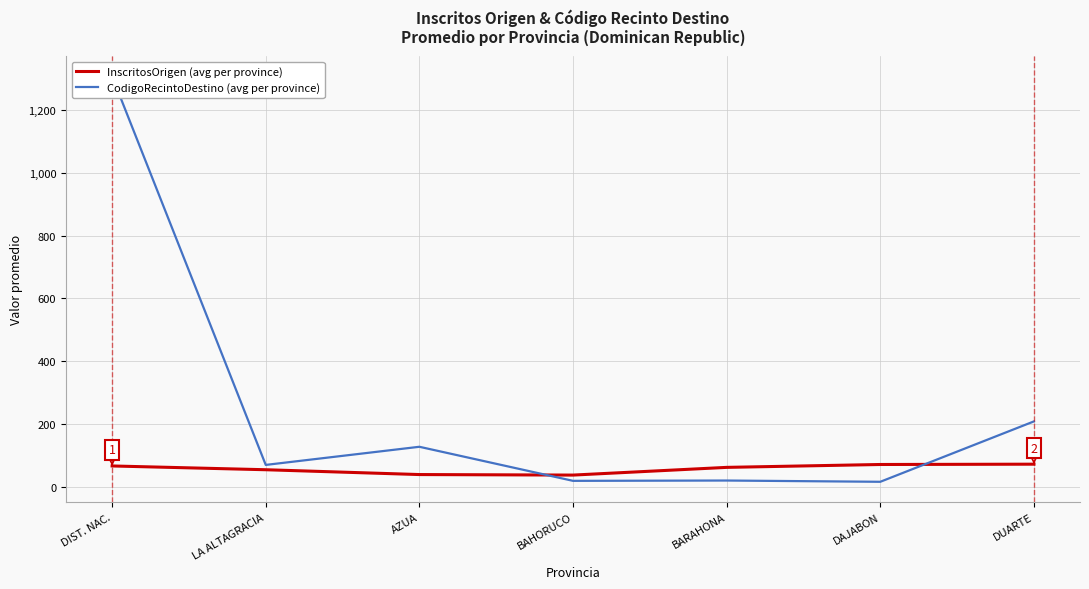

List the labels in order of CodigoRecintoDestino (avg per province) value, largest first.

DIST. NAC., DUARTE, AZUA, LA ALTAGRACIA, BARAHONA, BAHORUCO, DAJABON